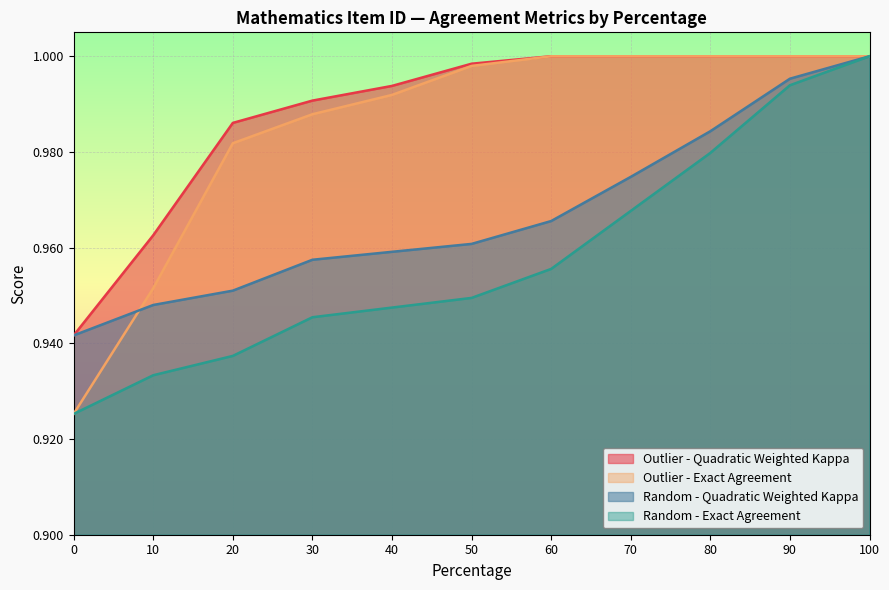

True or false: Outlier - Quadratic Weighted Kappa has a value of 0.3 at 0.

False